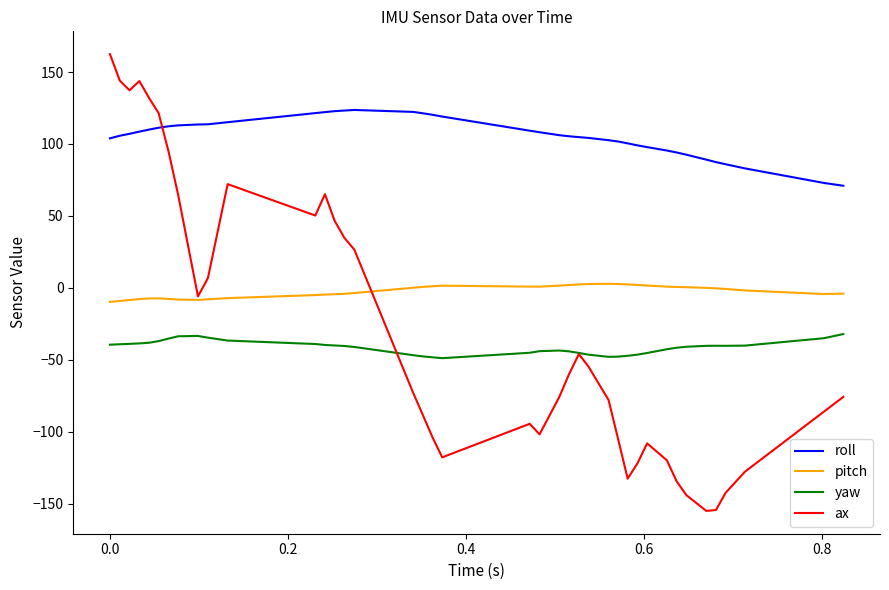

True or false: yaw and pitch intersect in this chart.

False